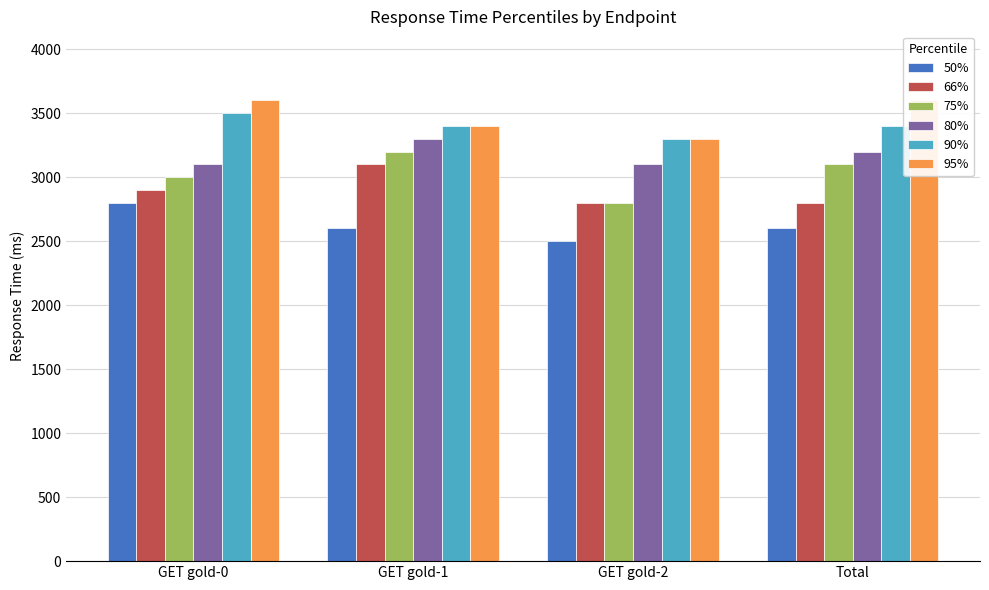

Which label corresponds to the smallest value in the chart?

GET gold-2